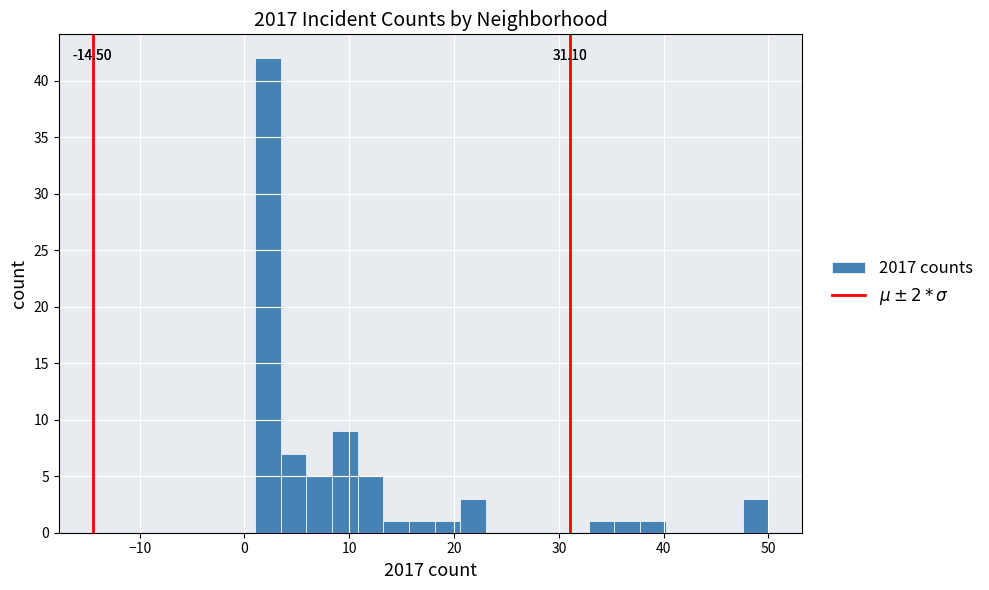

Around what value on the x-axis is the tallest bar? Give the approximate position of its centre, as read against the axis.

2